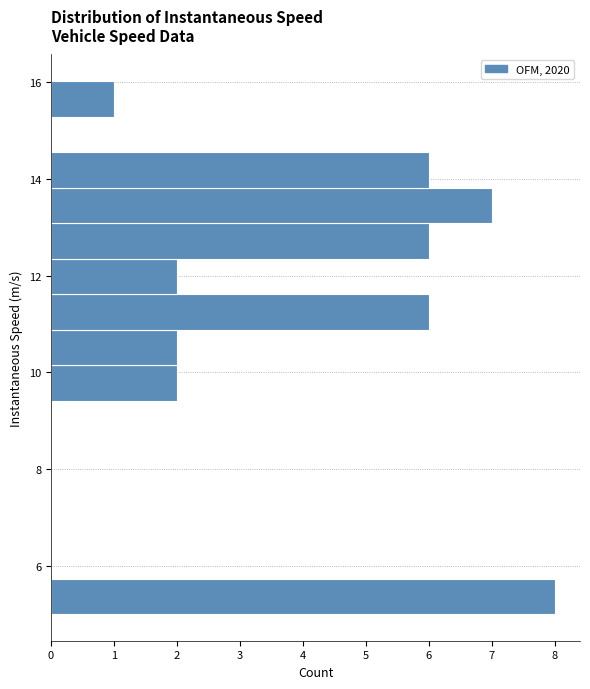

Read against the y-axis, roughly where is the centre of the longest bar?

5.4